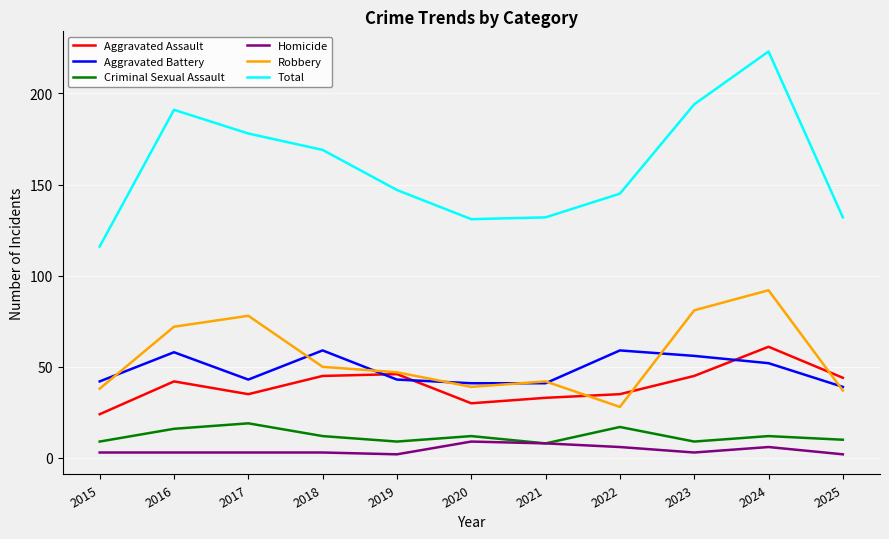

At how many categories does at least one series exceed 39?

11